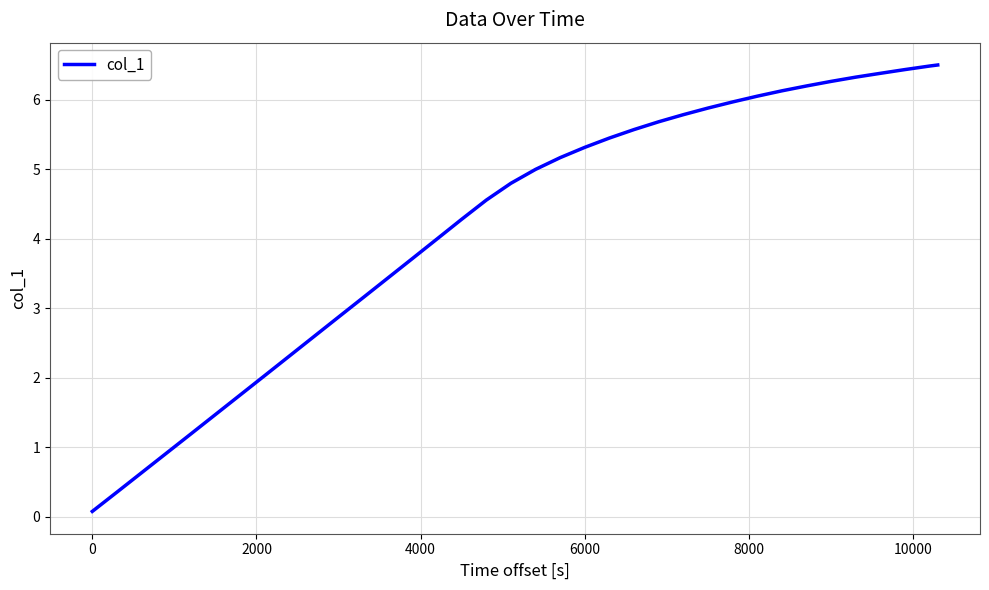

How many lines are shown in the chart?

1